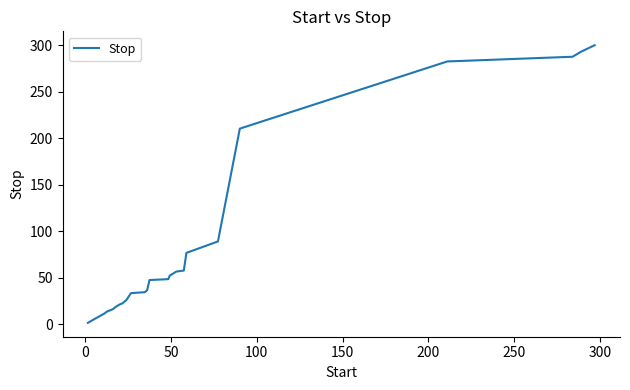

What is the maximum value shown in the chart?

300.0